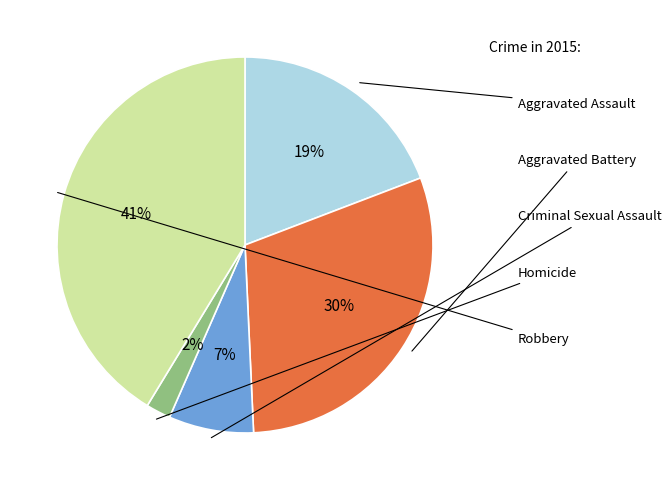

Count the number of slices in the pie.

5